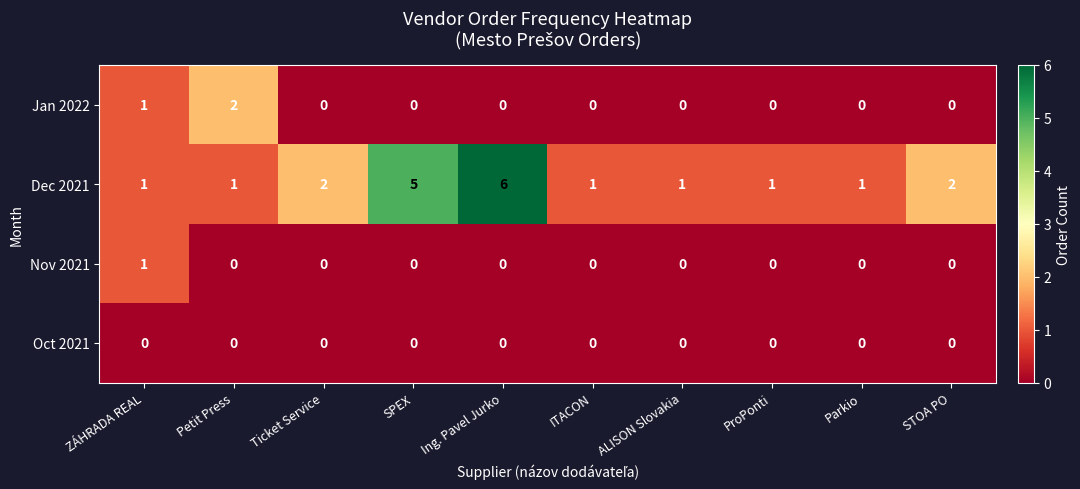

Is it true that Jan 2022 equals 3 at Petit Press?

False